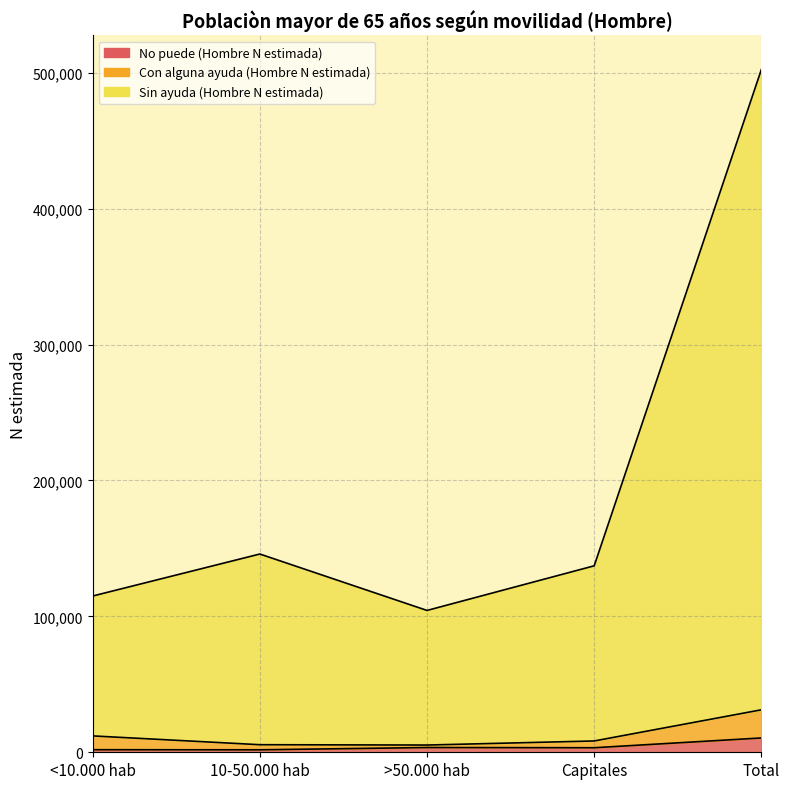

Where is the first local minimum for Con alguna ayuda (Hombre N estimada)?

>50.000 hab